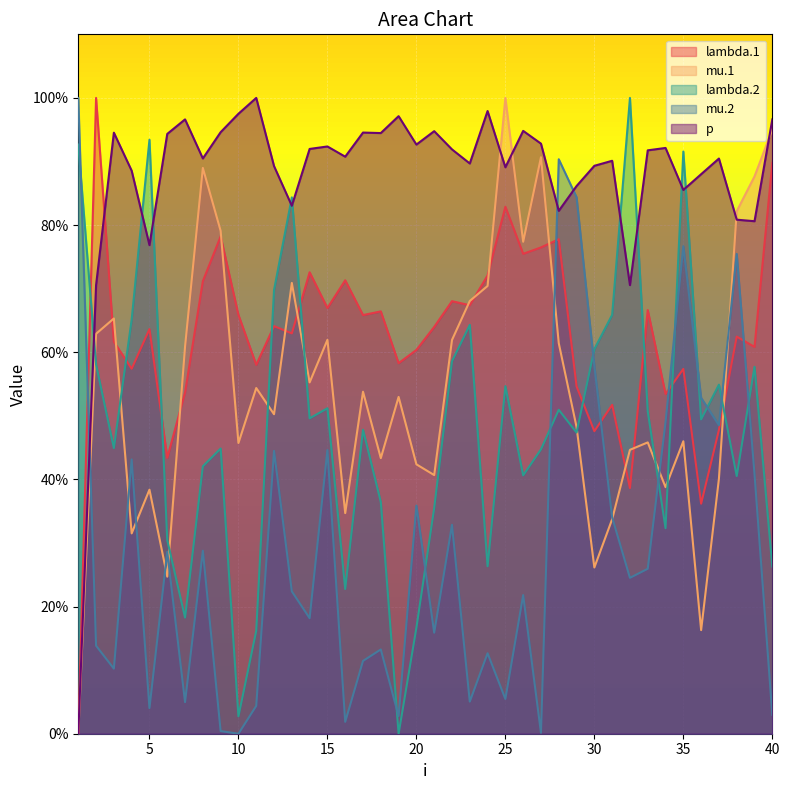

Which series has the widest spread of values?

lambda.2